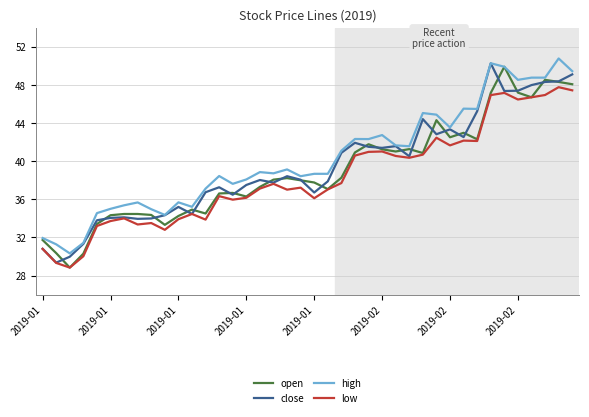

True or false: high and low cross at least once.

False